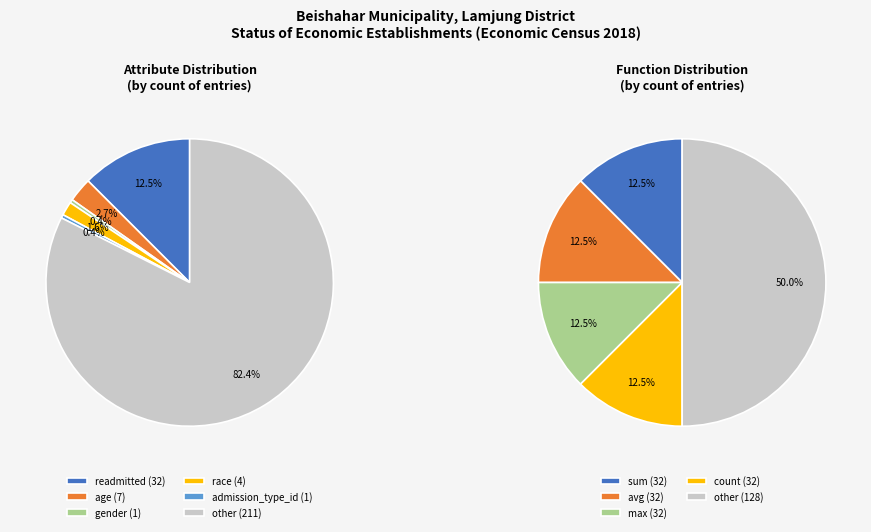

The race slice represents 10% of the pie. True or false?

False